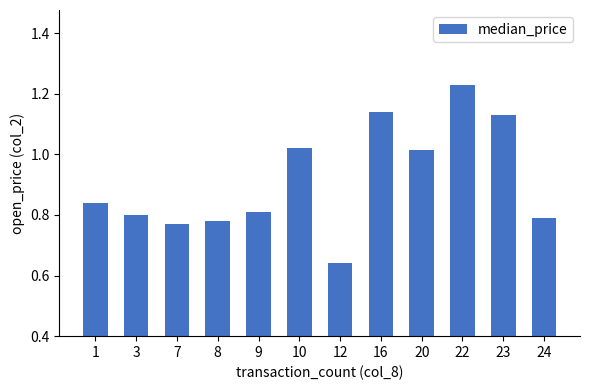

Does the chart contain any negative values?

No